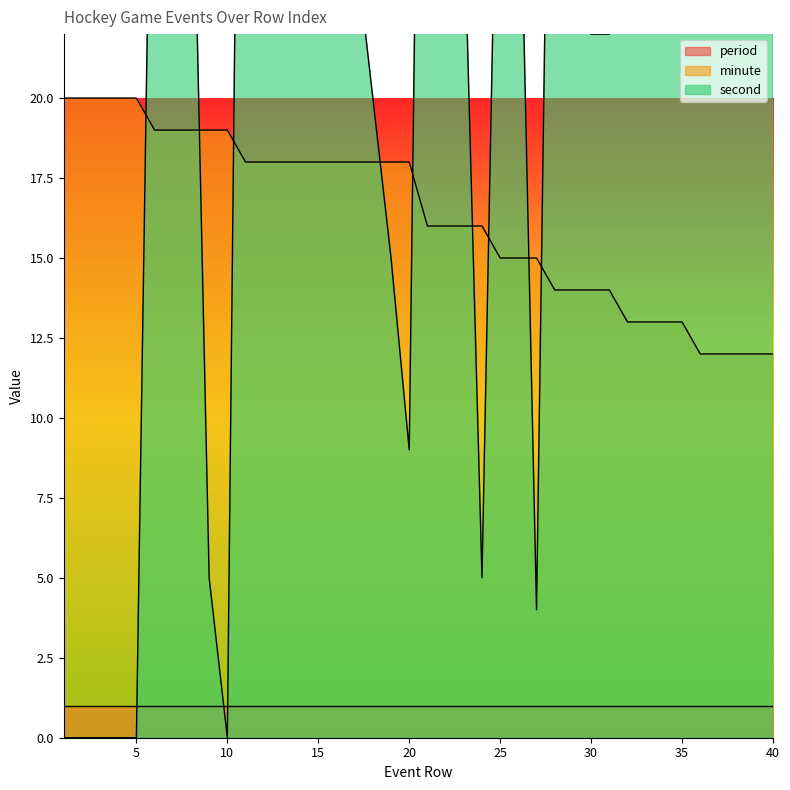

What is the difference between the second values at 26 and 36?

18